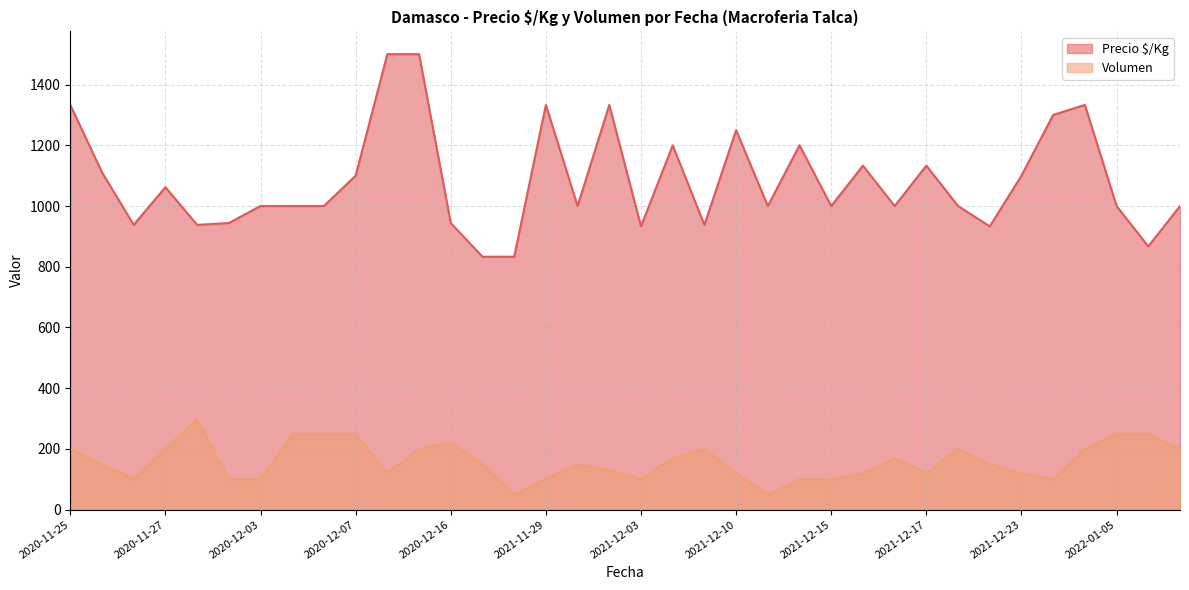

At which label does Volumen first exceed 150?

2020-11-25